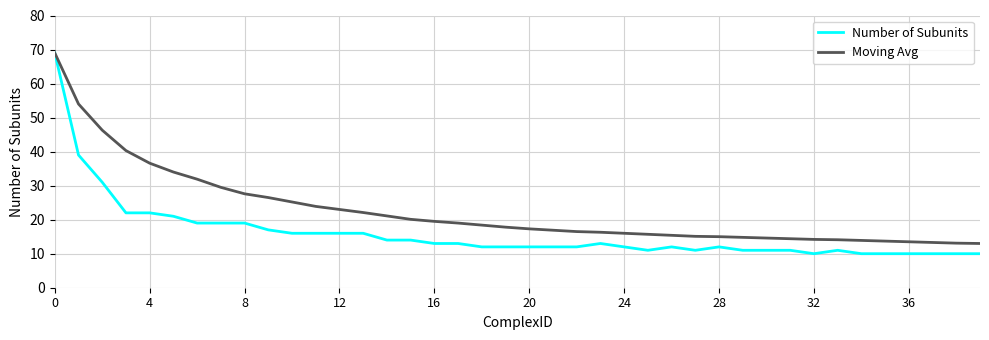

List the series in order of their overall mean, lowest first.

Number of Subunits, Moving Avg